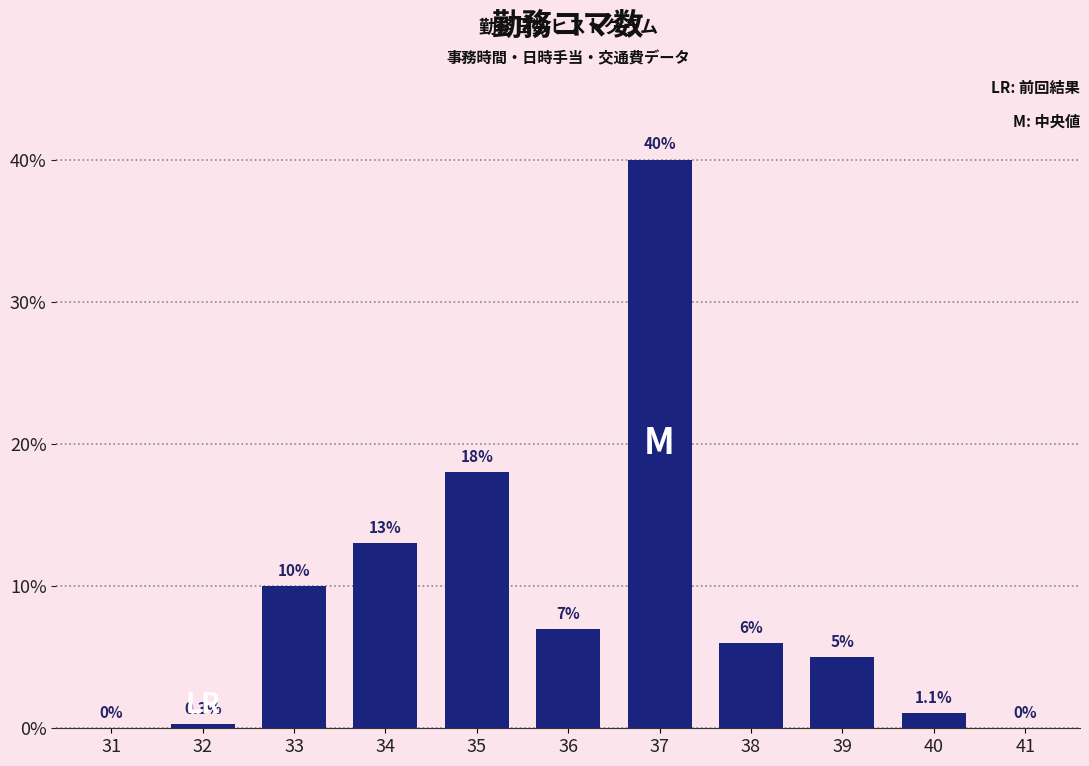

Reading right to left, list all the values displayed in this chart.

41=0.0	40=1.1	39=5.0	38=6.0	37=40.0	36=7.0	35=18.0	34=13.0	33=10.0	32=0.3	31=0.0